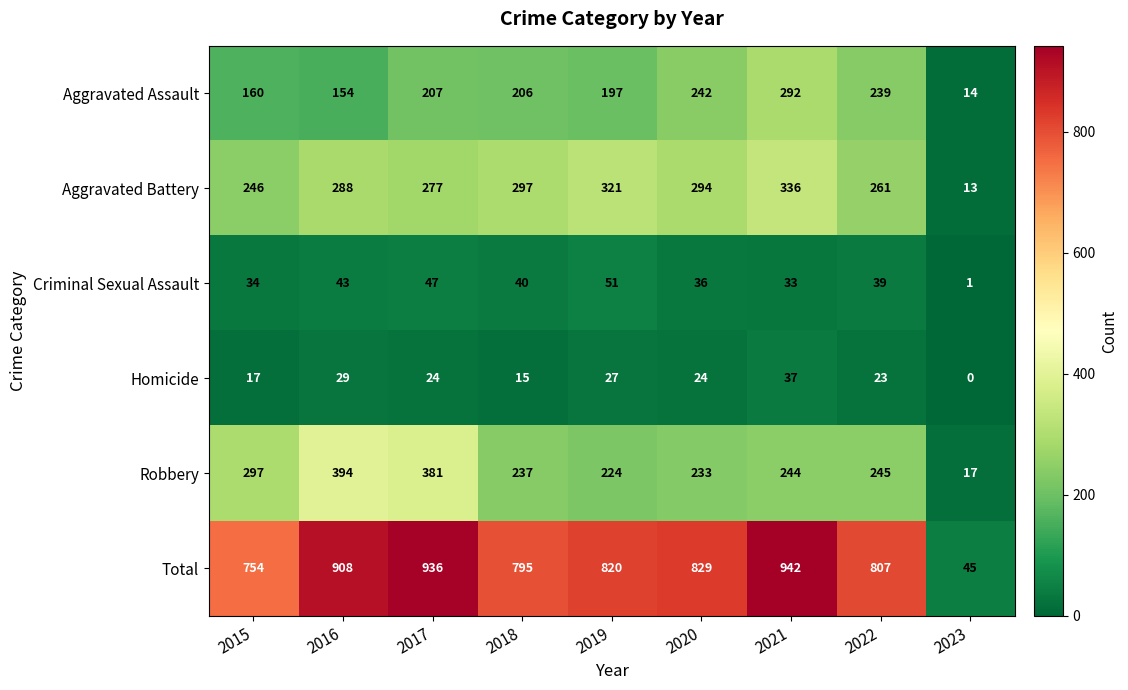

True or false: Robbery has a value of 237 at 2018.

True